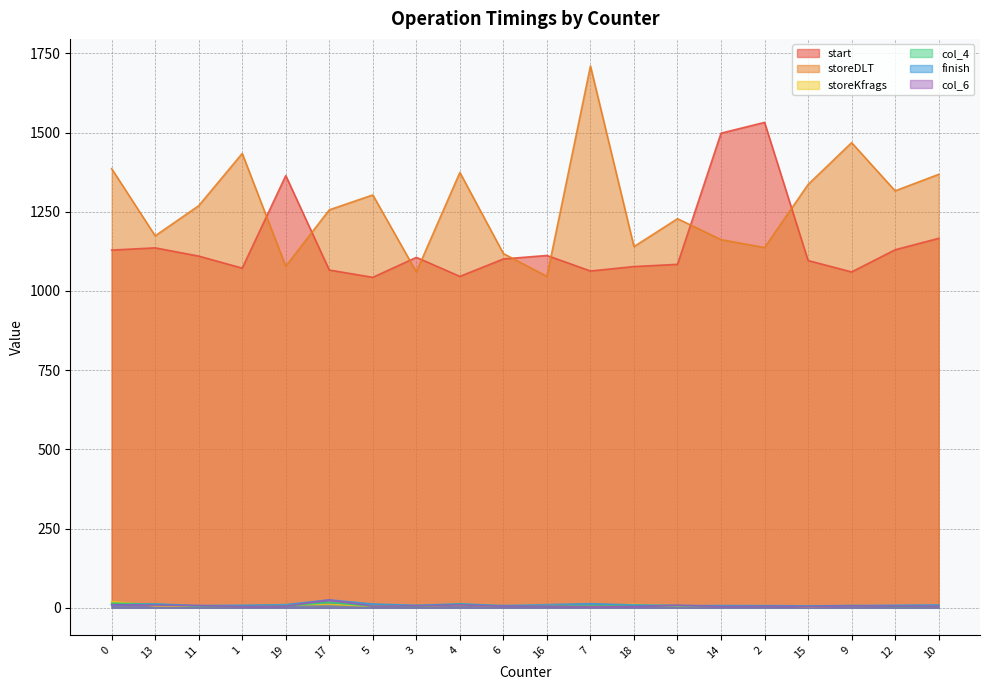

In storeKfrags, how many points are higher than both neighbors (excluding endpoints)?

6